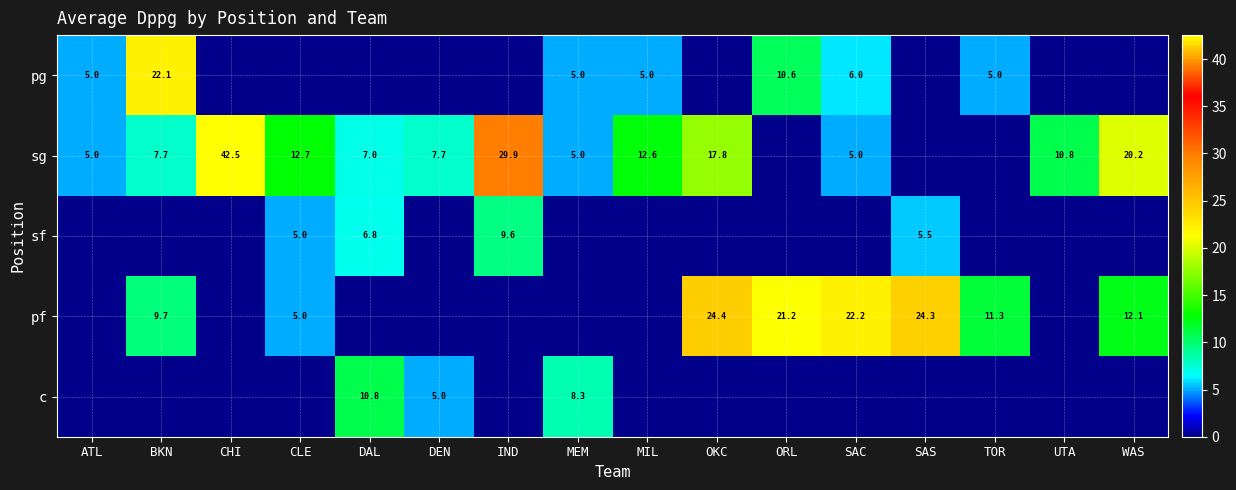

At which category is the sum across all series the highest?

CHI